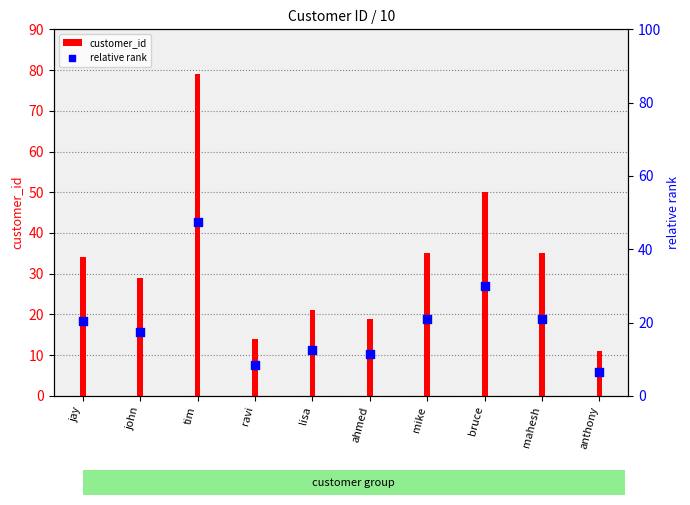

Which series contains the lowest Y value?

relative rank